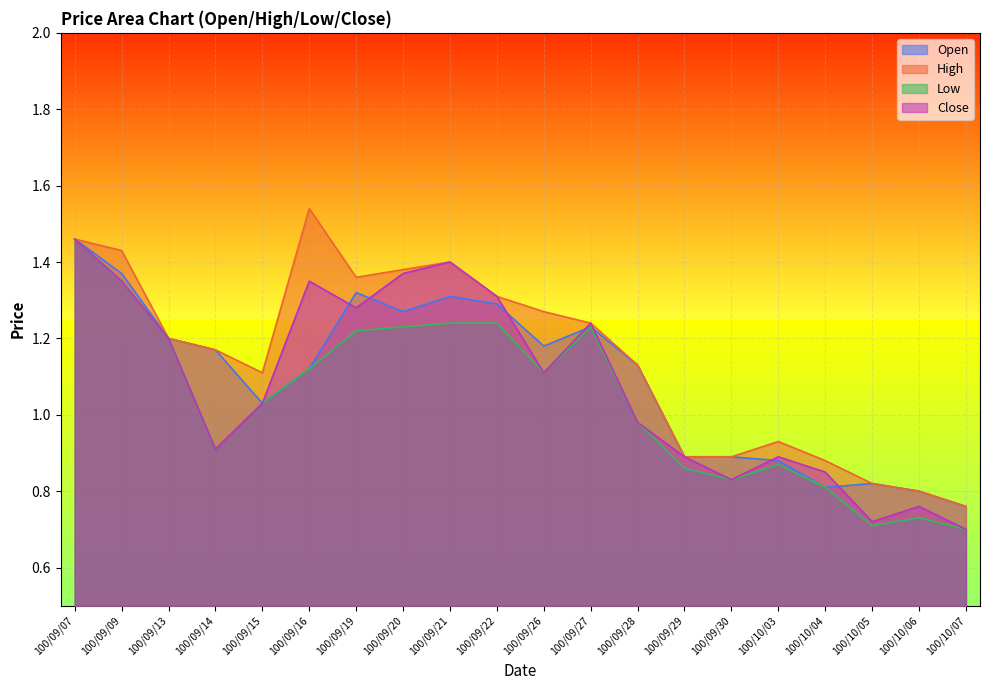

Which series changed the most between 100/09/29 and 100/10/04?

Open